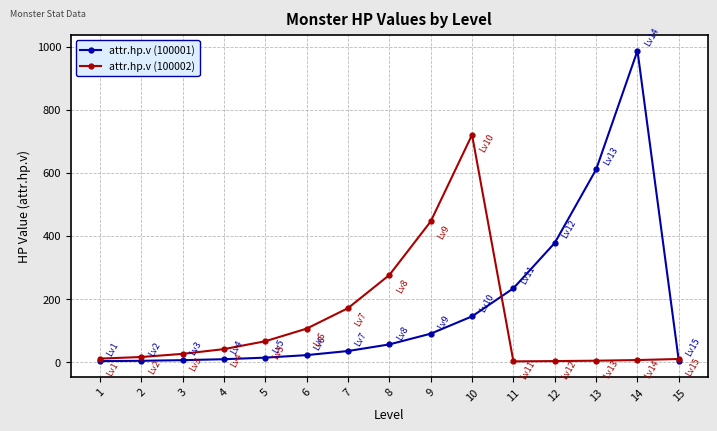

Which series has the largest total across all categories?

attr.hp.v (100001)